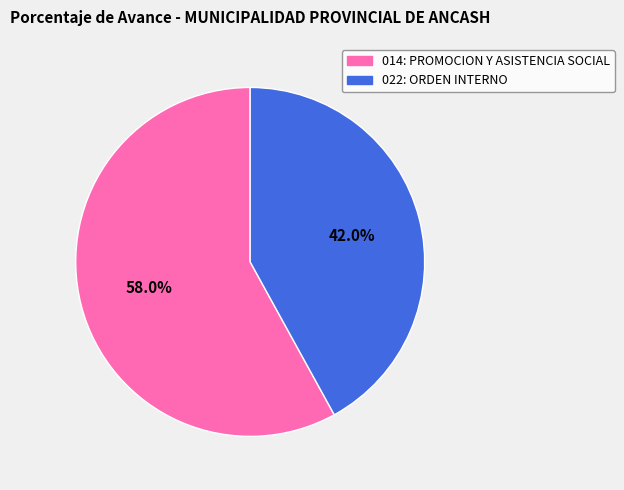

To the nearest percent, what is the difference between the largest and smallest slice percentages?

16%